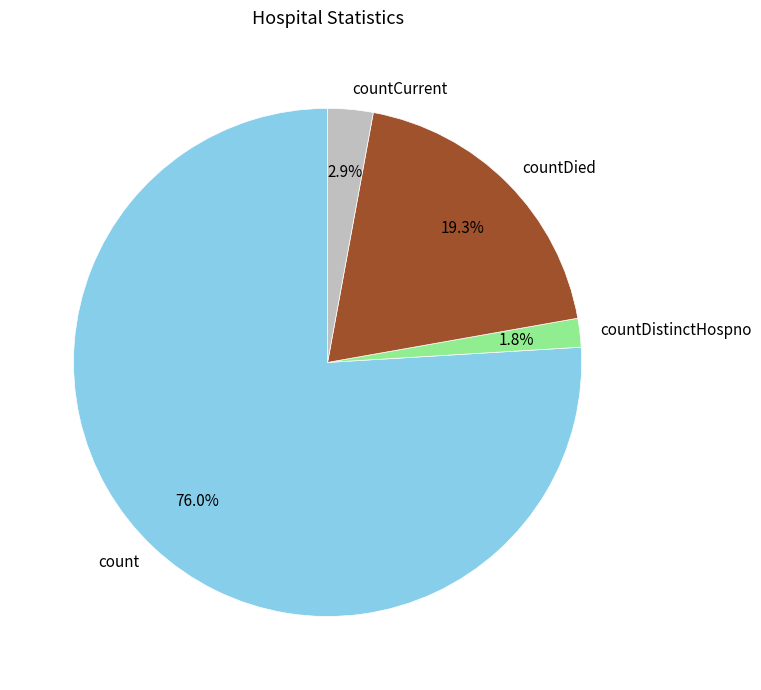

Rank the categories by value from lowest to highest.

countDistinctHospno, countCurrent, countDied, count